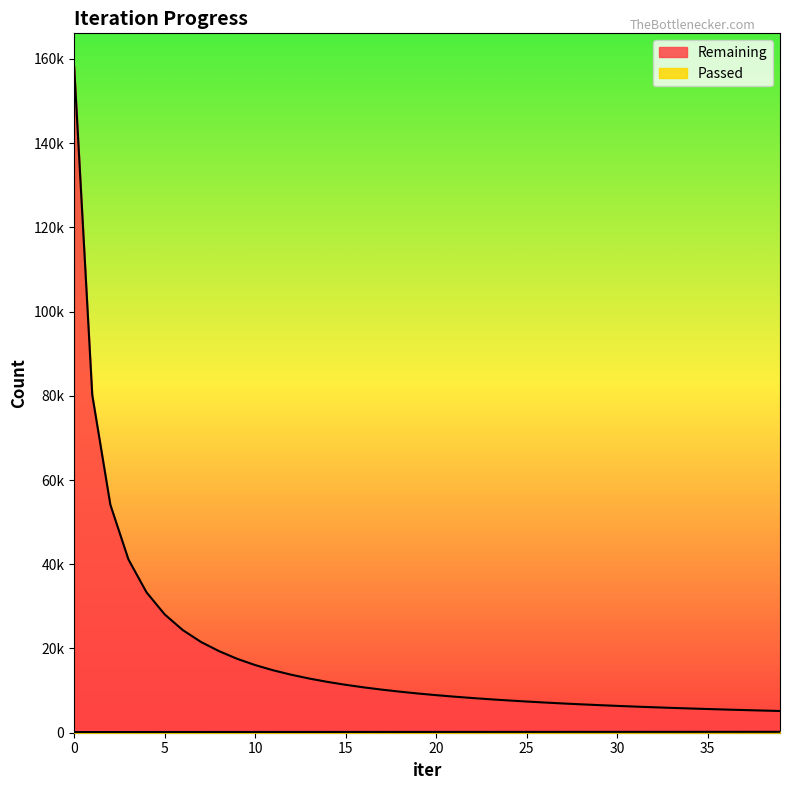

What is the difference between the highest and lowest values at 31?

5999